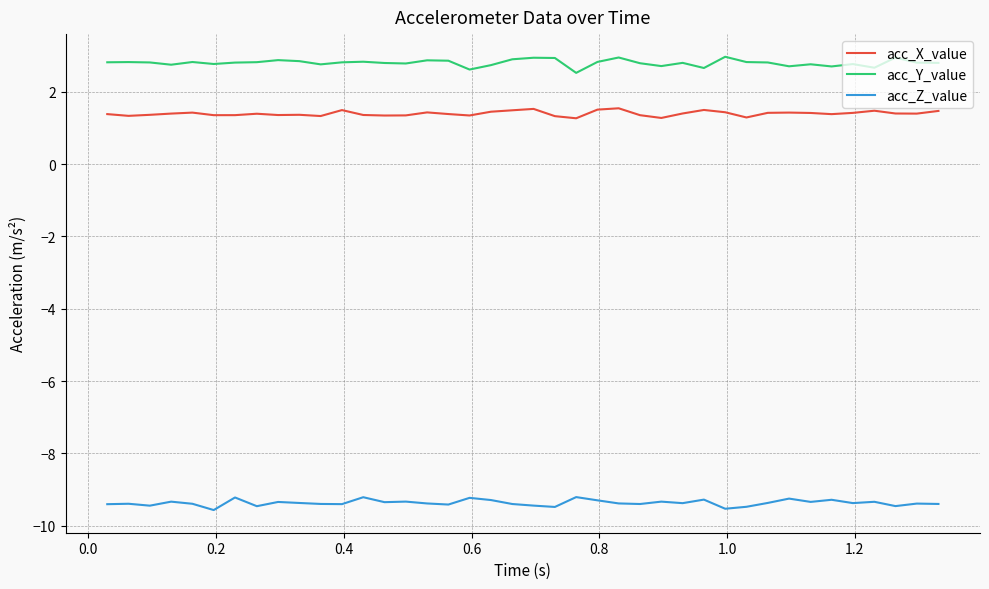

What is the smallest value displayed?

-9.6